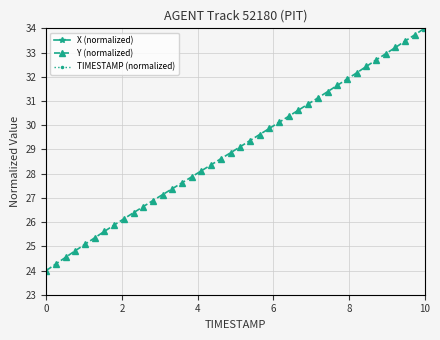

What is the lowest value of the Y (normalized) series?

24.0